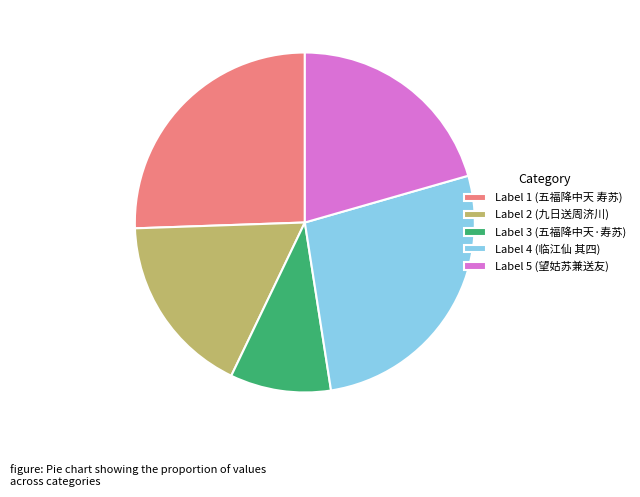

Which category has the biggest portion of the pie?

Label 4 (临江仙 其四)